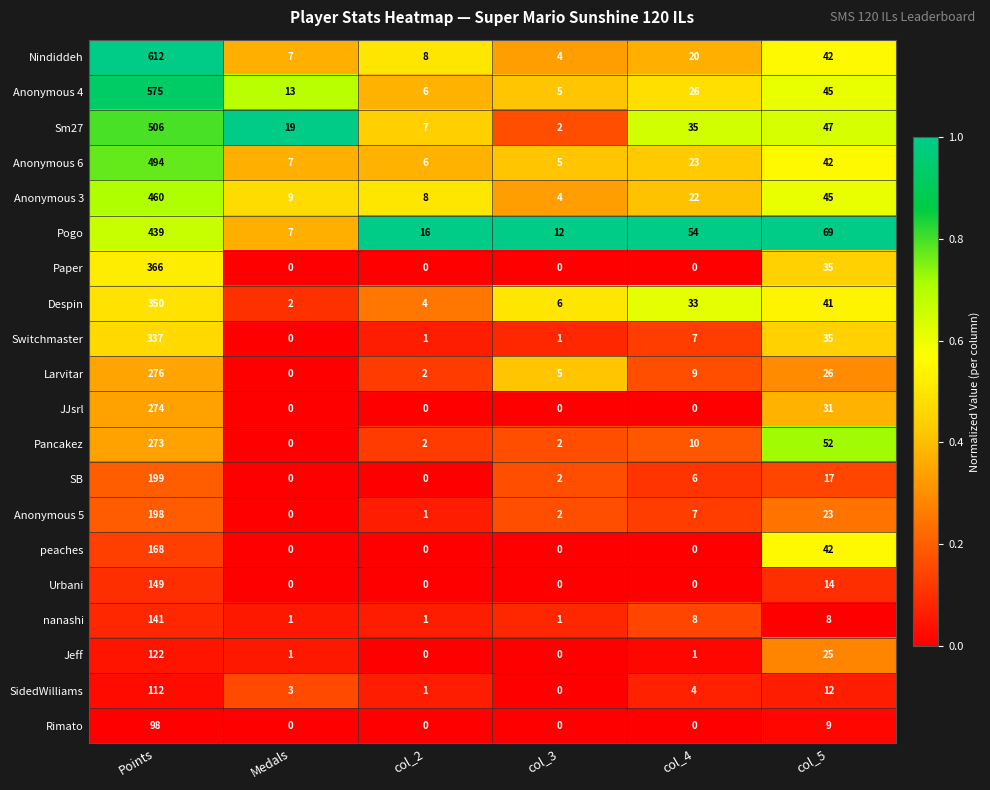

List the series in order of their peak value, lowest first.

Rimato, SidedWilliams, Jeff, nanashi, Urbani, peaches, Anonymous 5, SB, Pancakez, JJsrl, Larvitar, Switchmaster, Despin, Paper, Pogo, Anonymous 3, Anonymous 6, Sm27, Anonymous 4, Nindiddeh